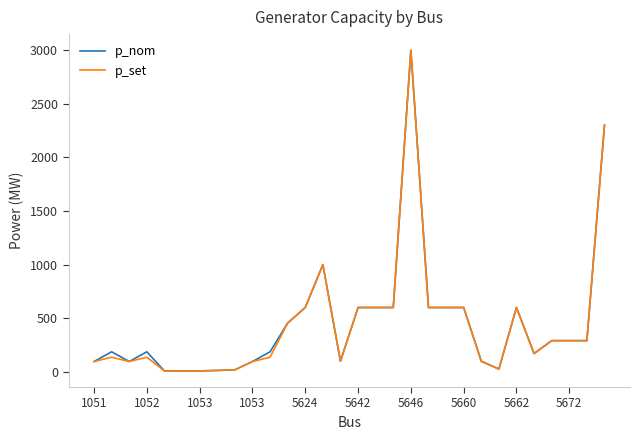

What is the maximum value for p_nom?

3000.0